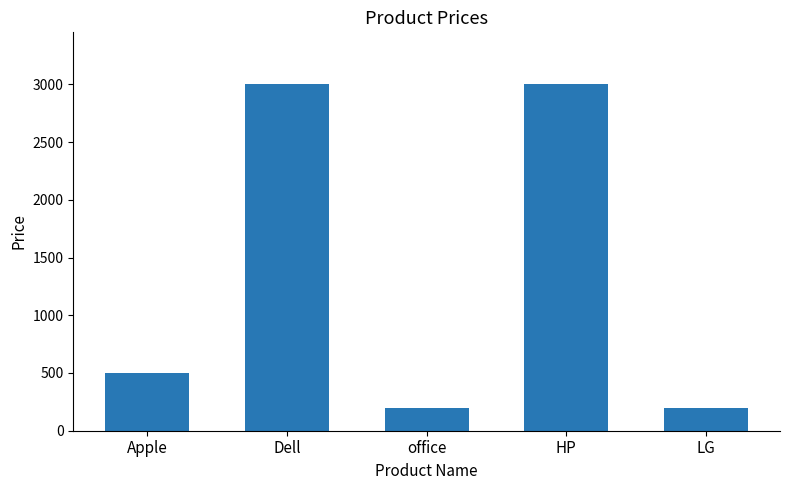

What is the minimum value shown in the chart?

196